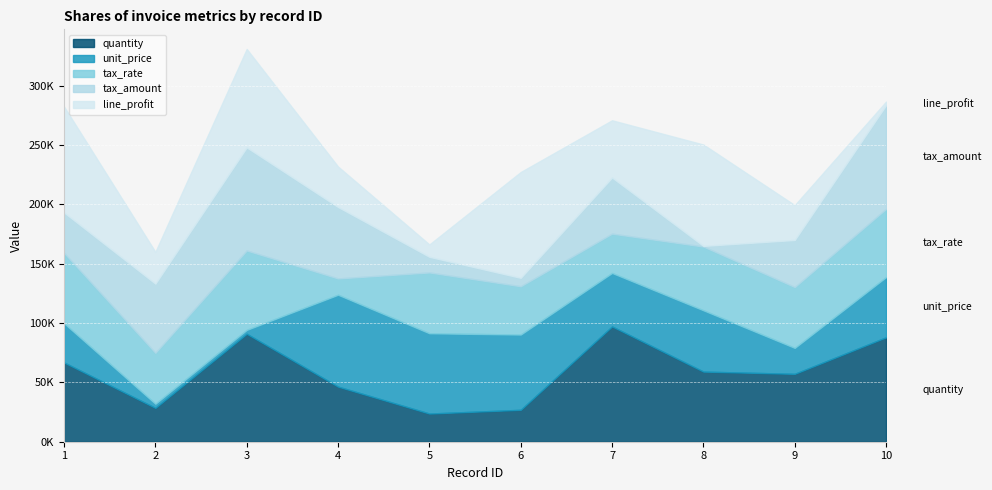

What is the lowest value of the tax_rate series?

13752